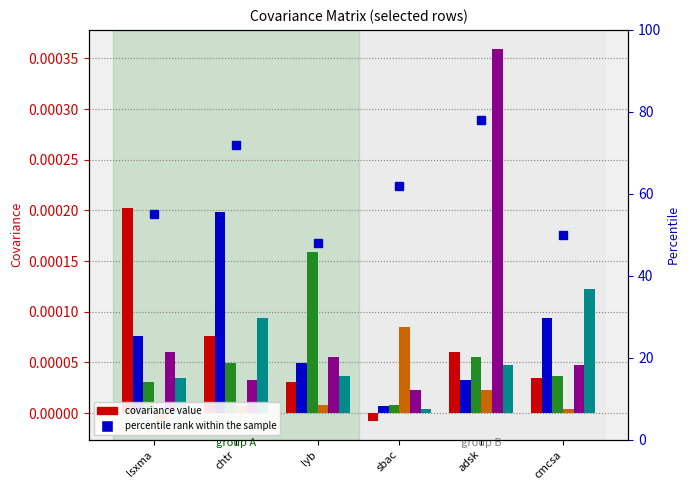

The chtr series shows 0.0 at adsk. True or false?

False